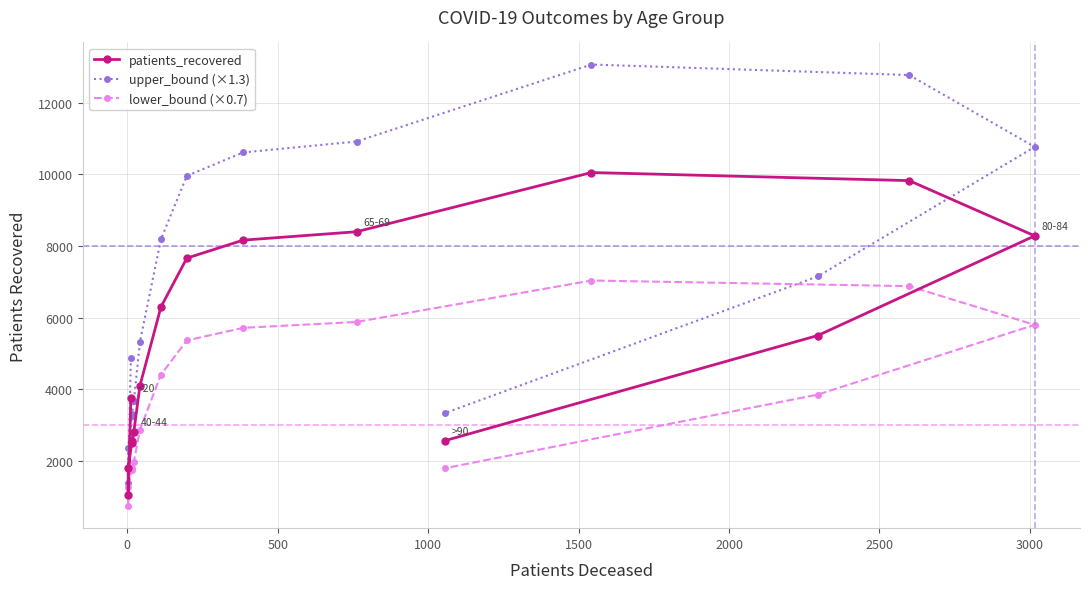

Reading right to left, transcribe all the data shown in this chart.

patients_recovered: 2561.0	5498.0	8280.0	9822.0	10048.0	8395.0	8160.0	7658.0	6296.0	4093.0	2819.0	2554.0	2498.0	1808.0	1053.0	3752.0
upper_bound (×1.3): 3329.3	7147.4	10764.0	12768.6	13062.4	10913.5	10608.0	9955.4	8184.8	5320.9	3664.7	3320.2	3247.4	2350.4	1368.9	4877.6
lower_bound (×0.7): 1792.7	3848.6	5796.0	6875.4	7033.6	5876.5	5712.0	5360.6	4407.2	2865.1	1973.3	1787.8	1748.6	1265.6	737.1	2626.4